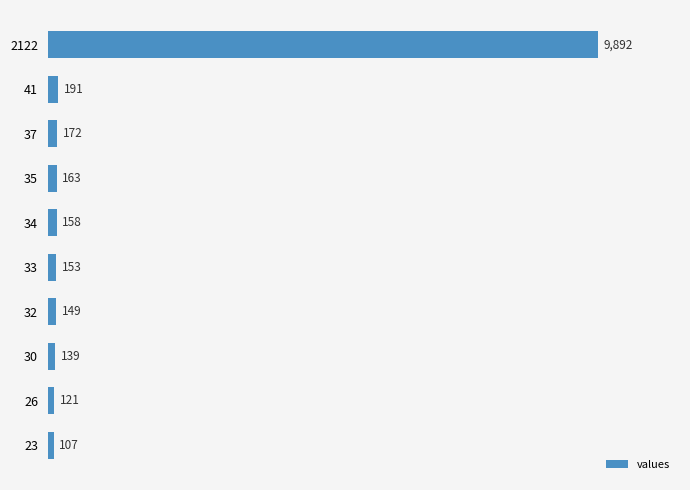

What is the approximate value at 32?

149